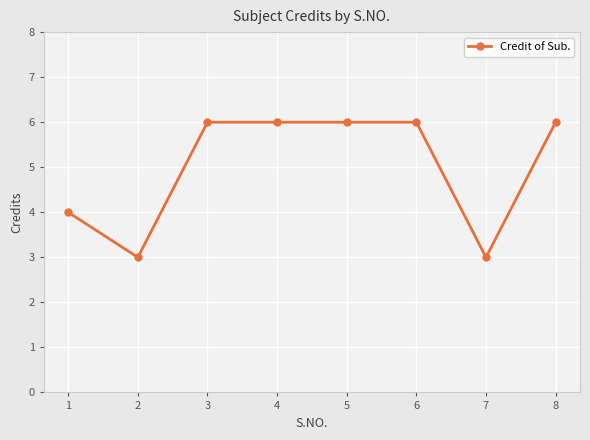

What is the maximum value shown in the chart?

6